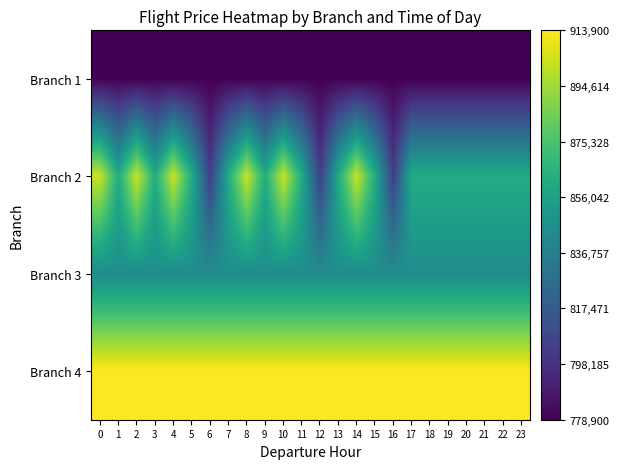

Reading left to right, transcribe all the data shown in this chart.

Branch 1: 0=778900	1=778900	2=778900	3=778900	4=778900	5=778900	6=778900	7=778900	8=778900	9=778900	10=778900	11=778900	12=778900	13=778900	14=778900	15=778900	16=778900	17=778900	18=778900	19=778900	20=778900	21=778900	22=778900	23=778900
Branch 2: 0=902900	1=862067	2=902900	3=862067	4=902900	5=862067	6=803900	7=862067	8=902900	9=862067	10=902900	11=862067	12=803900	13=862067	14=902900	15=862067	16=803900	17=862067	18=862067	19=862067	20=862067	21=862067	22=862067	23=862067
Branch 3: 0=844900	1=844900	2=844900	3=844900	4=844900	5=844900	6=844900	7=844900	8=844900	9=844900	10=844900	11=844900	12=844900	13=844900	14=844900	15=844900	16=844900	17=844900	18=844900	19=844900	20=844900	21=844900	22=844900	23=844900
Branch 4: 0=913900	1=913900	2=913900	3=913900	4=913900	5=913900	6=913900	7=913900	8=913900	9=913900	10=913900	11=913900	12=913900	13=913900	14=913900	15=913900	16=913900	17=913900	18=913900	19=913900	20=913900	21=913900	22=913900	23=913900